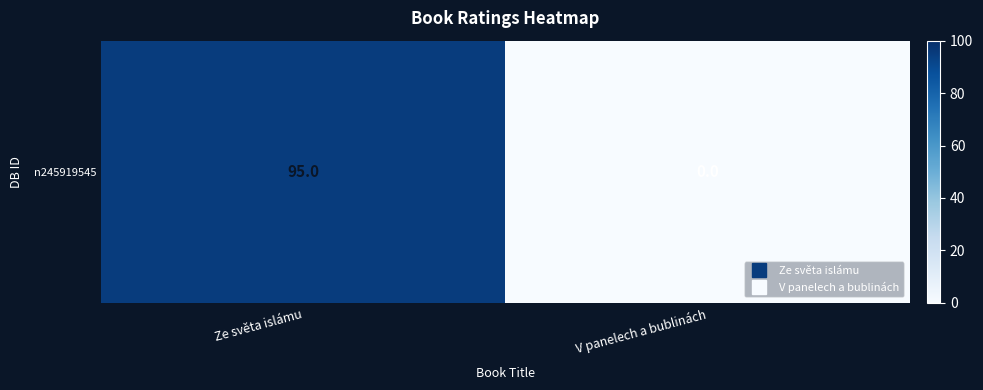

Rank the categories by value from lowest to highest.

V panelech a bublinách, Ze světa islámu